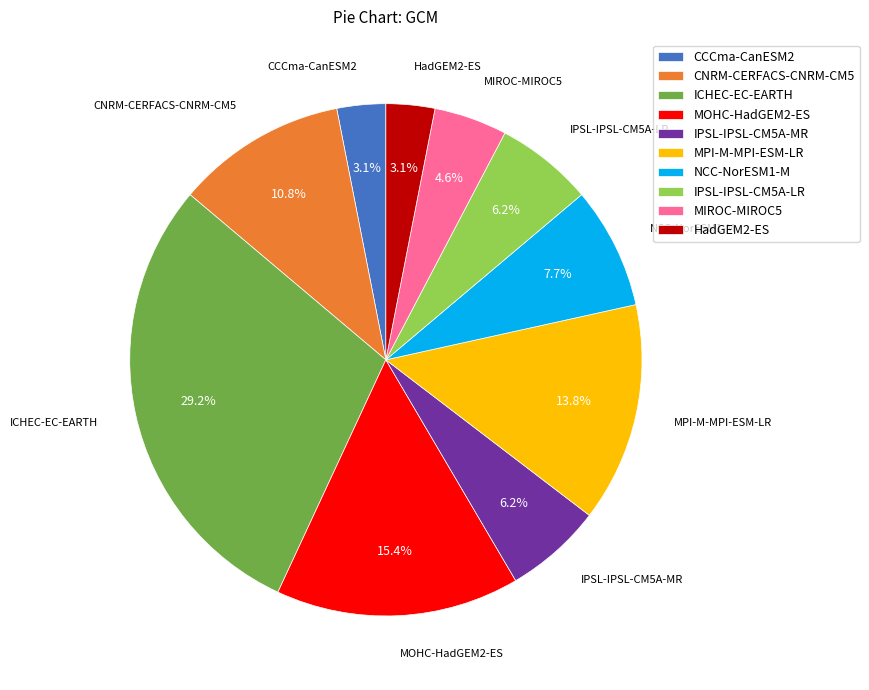

Is CNRM-CERFACS-CNRM-CM5 the majority of the pie?

No